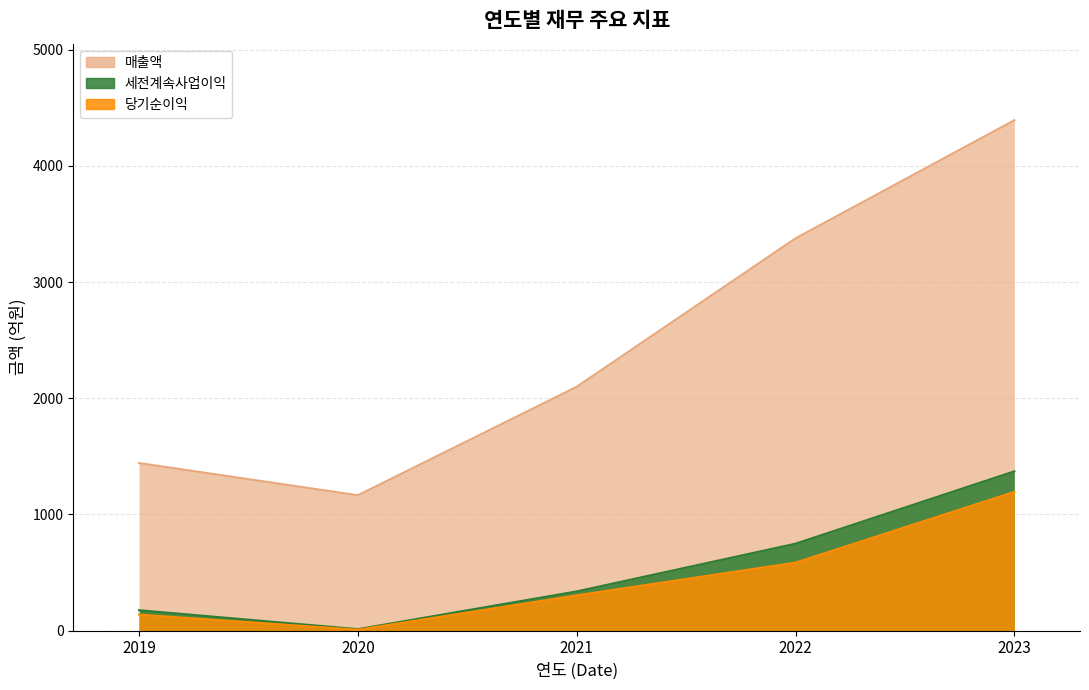

Count the number of data series in this chart.

3